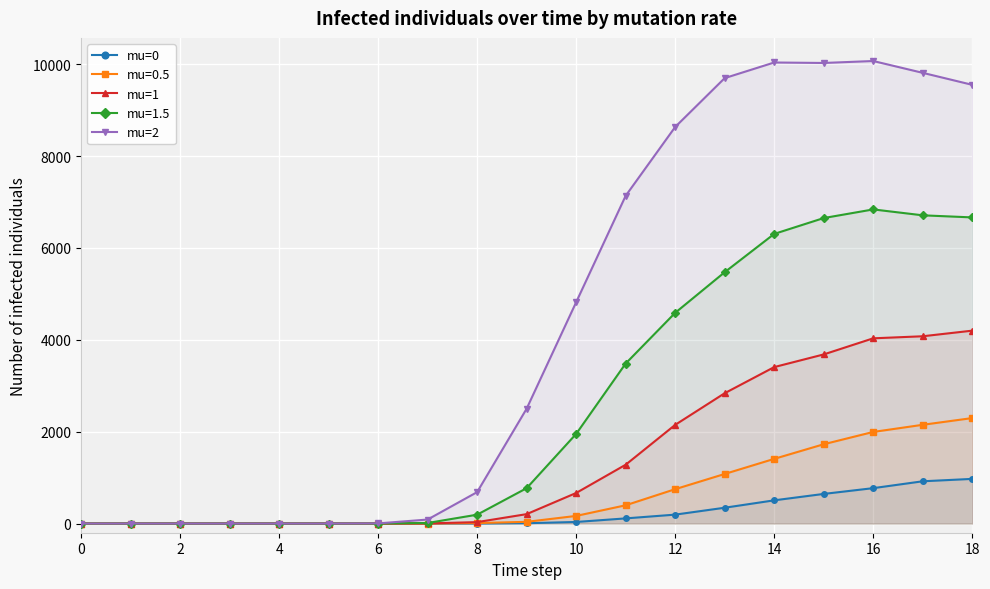

Which has a higher value, 15 or 13?

15